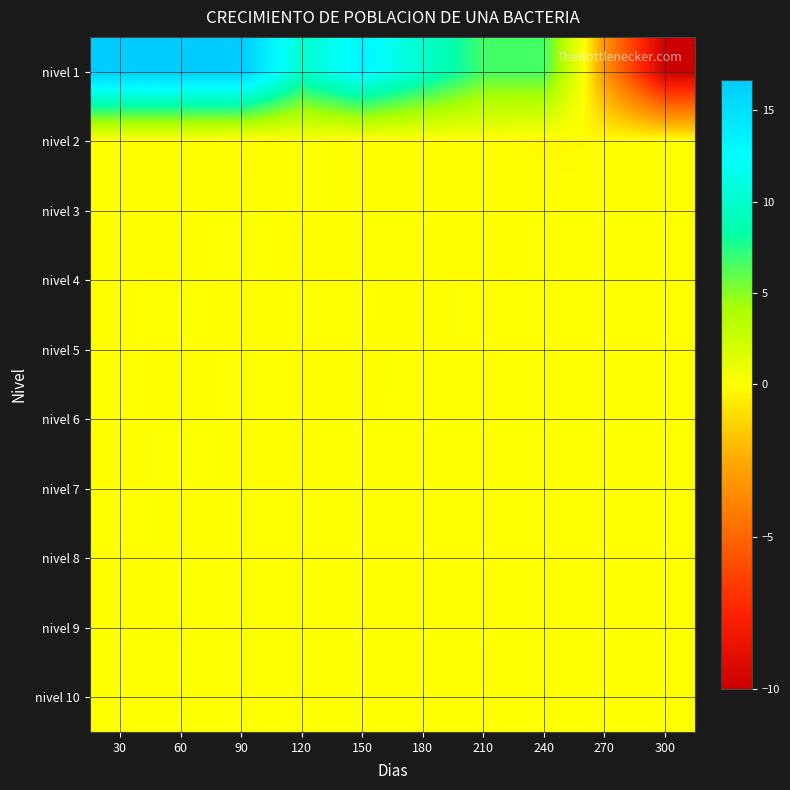

Reading left to right, extract all data points from this chart.

nivel 1: 30=16.7	60=16.7	90=16.7	120=10.0	150=13.3	180=10.0	210=6.7	240=6.7	270=-3.3	300=-10.0
nivel 2: 30=0.0	60=0.0	90=-0.1	120=0.1	150=-0.1	180=-0.1	210=0.0	240=-0.2	270=-0.1	300=0.0
nivel 3: 30=0.0	60=-0.0	90=0.0	120=-0.0	150=0.0	180=0.0	210=-0.0	240=0.0	270=0.0	300=0.0
nivel 4: 30=-0.0	60=0.0	90=-0.0	120=0.0	150=0.0	180=-0.0	210=0.0	240=0.0	270=0.0	300=0.0
nivel 5: 30=0.0	60=-0.0	90=0.0	120=-0.0	150=-0.0	180=0.0	210=0.0	240=0.0	270=0.0	300=0.0
nivel 6: 30=-0.0	60=0.0	90=-0.0	120=-0.0	150=0.0	180=0.0	210=0.0	240=0.0	270=0.0	300=0.0
nivel 7: 30=0.0	60=-0.0	90=0.0	120=0.0	150=0.0	180=0.0	210=0.0	240=0.0	270=0.0	300=0.0
nivel 8: 30=-0.0	60=0.0	90=0.0	120=0.0	150=0.0	180=0.0	210=0.0	240=0.0	270=0.0	300=0.0
nivel 9: 30=0.0	60=-0.0	90=0.0	120=0.0	150=0.0	180=0.0	210=0.0	240=0.0	270=0.0	300=0.0
nivel 10: 30=-0.0	60=0.0	90=0.0	120=0.0	150=0.0	180=0.0	210=0.0	240=0.0	270=0.0	300=0.0